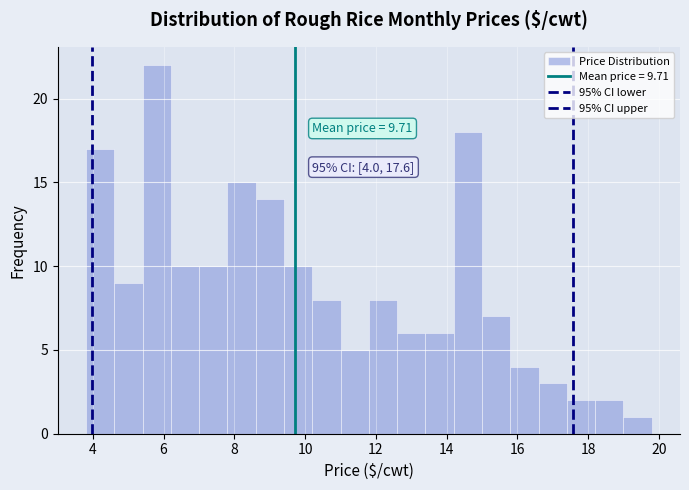

Around what value on the x-axis is the tallest bar? Give the approximate position of its centre, as read against the axis.

5.8